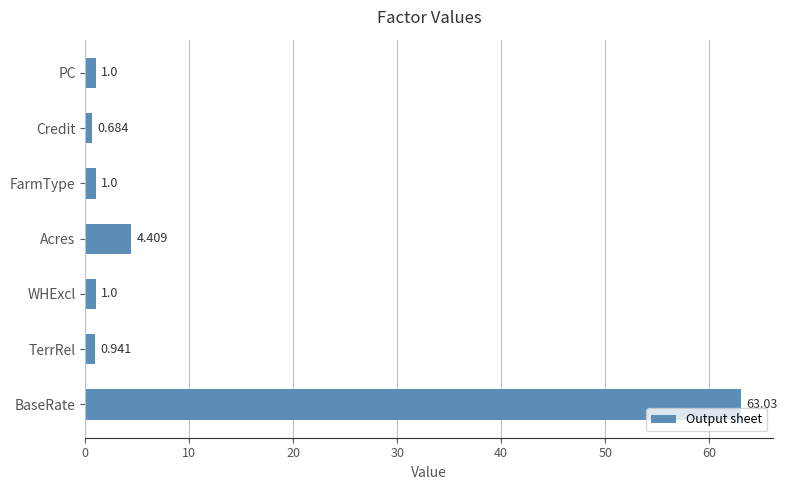

Between TerrRel and Credit, which is larger?

TerrRel